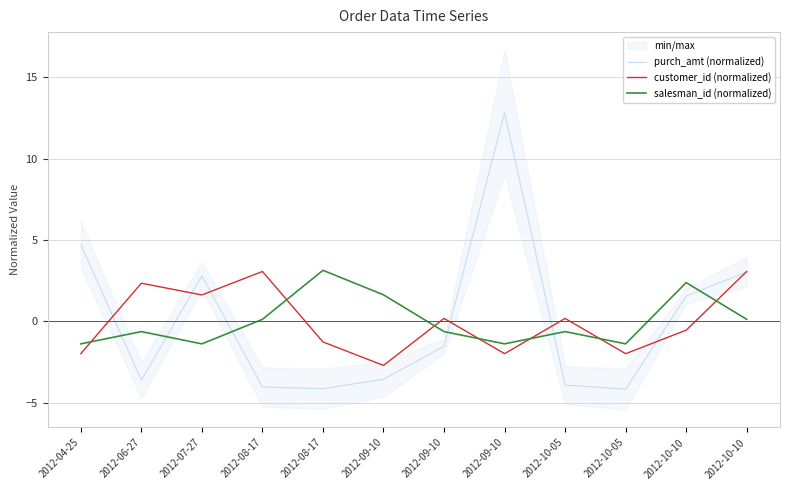

True or false: customer_id (normalized) has a value of -0.2 at 2012-10-10.

False